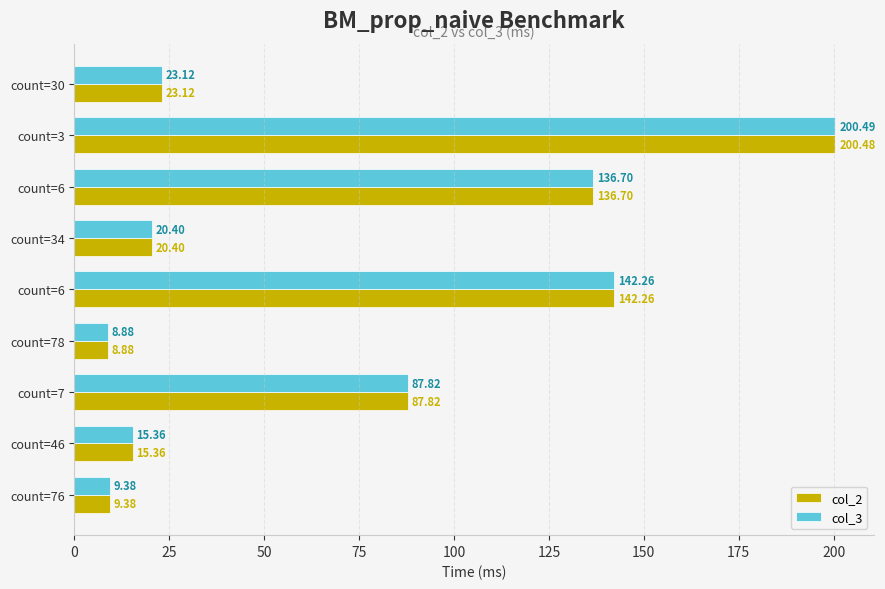

Reading left to right, what are all the values shown in this chart?

col_2: 9.4	15.4	87.8	8.9	142.3	20.4	136.7	200.5	23.1
col_3: 9.4	15.4	87.8	8.9	142.3	20.4	136.7	200.5	23.1